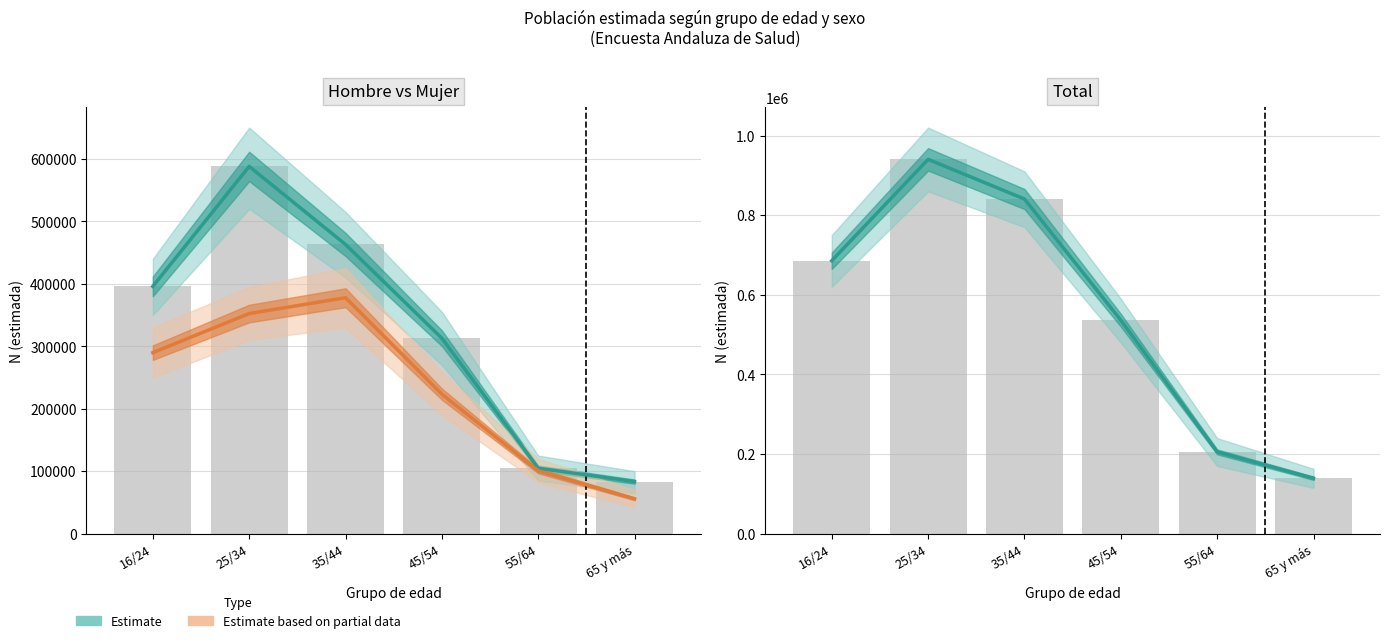

Which category has the lowest value across all series?

65 y más